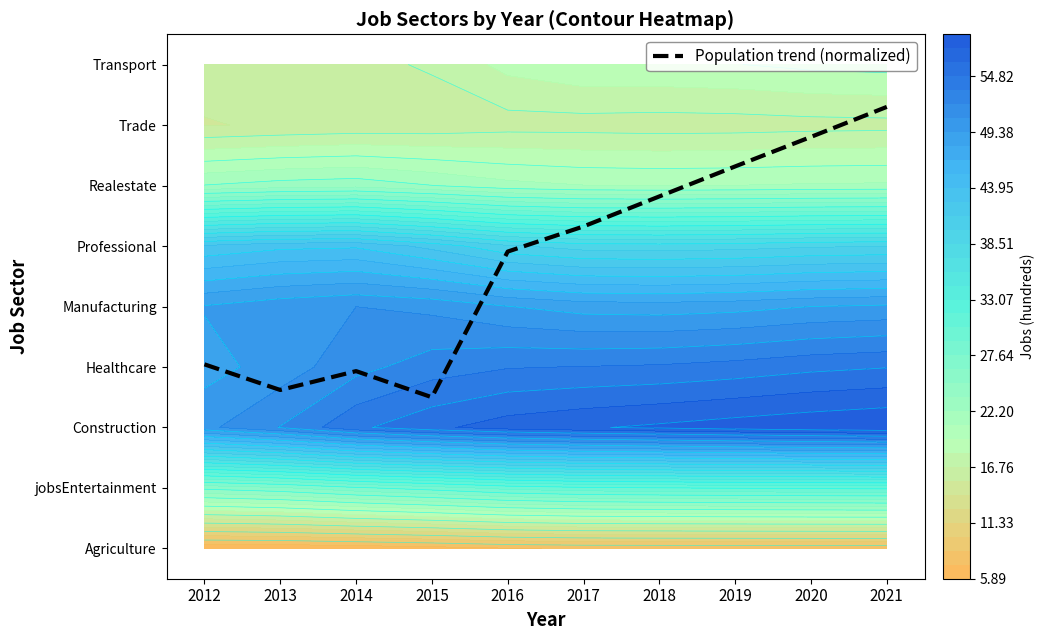

How many data points are less than 5?

5